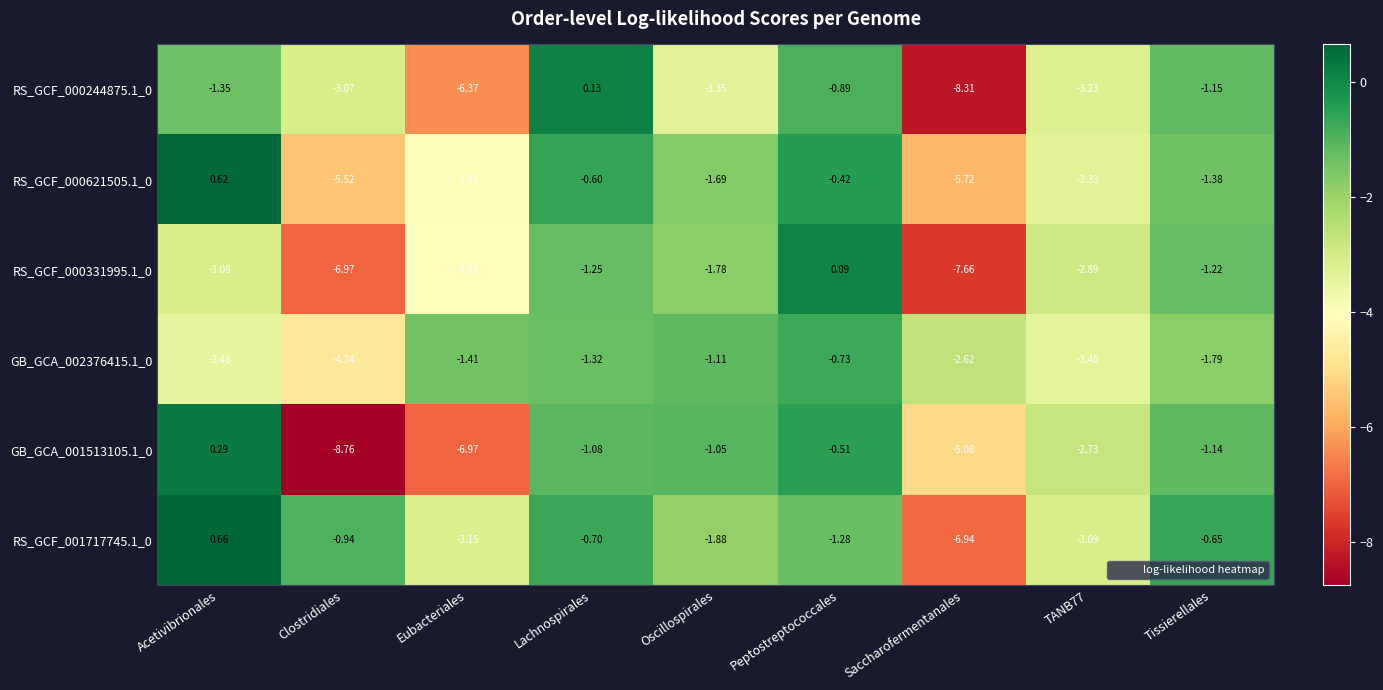

Where is RS_GCF_000621505.1_0 nearest to the value -2?

Oscillospirales